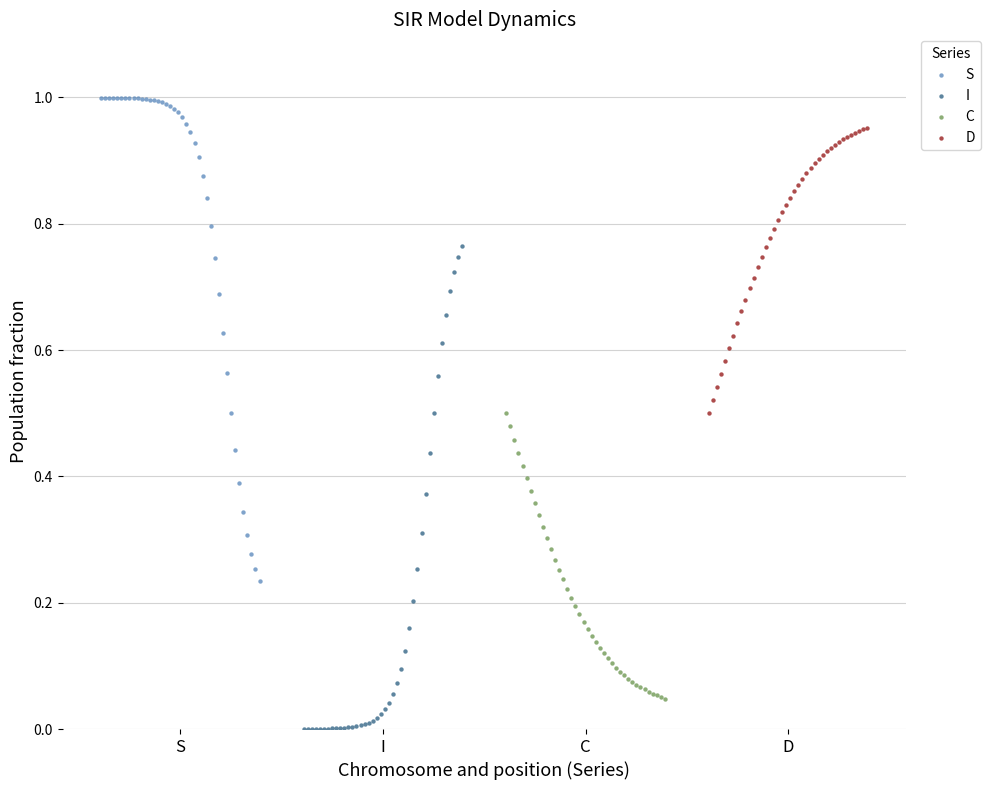

Which series reaches the maximum Y coordinate?

S